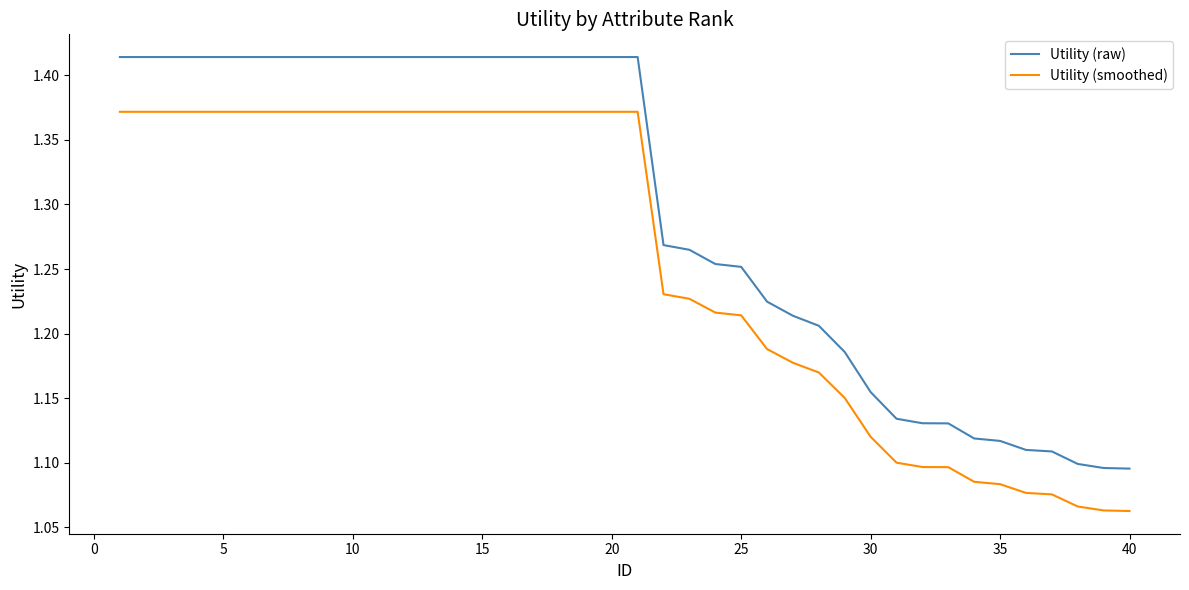

True or false: Utility (smoothed) and Utility (raw) intersect in this chart.

False